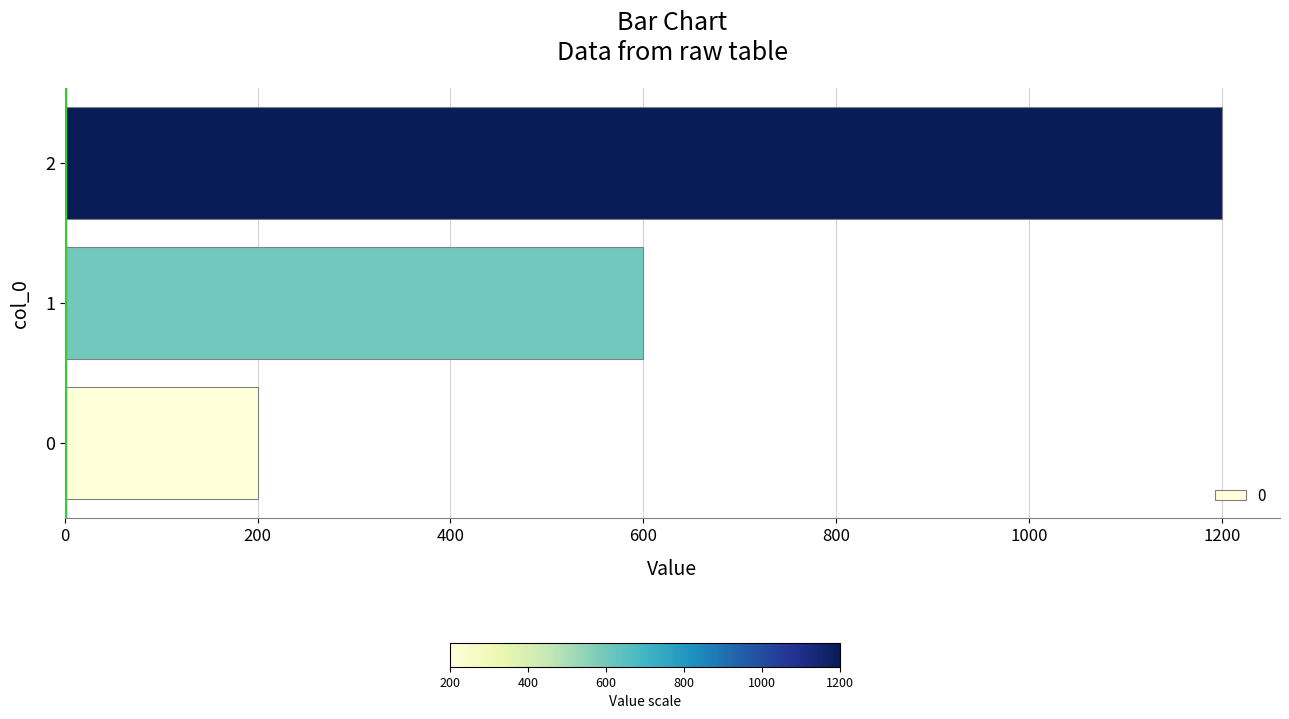

Reading bottom to top, extract all data points from this chart.

0=200	1=600	2=1200